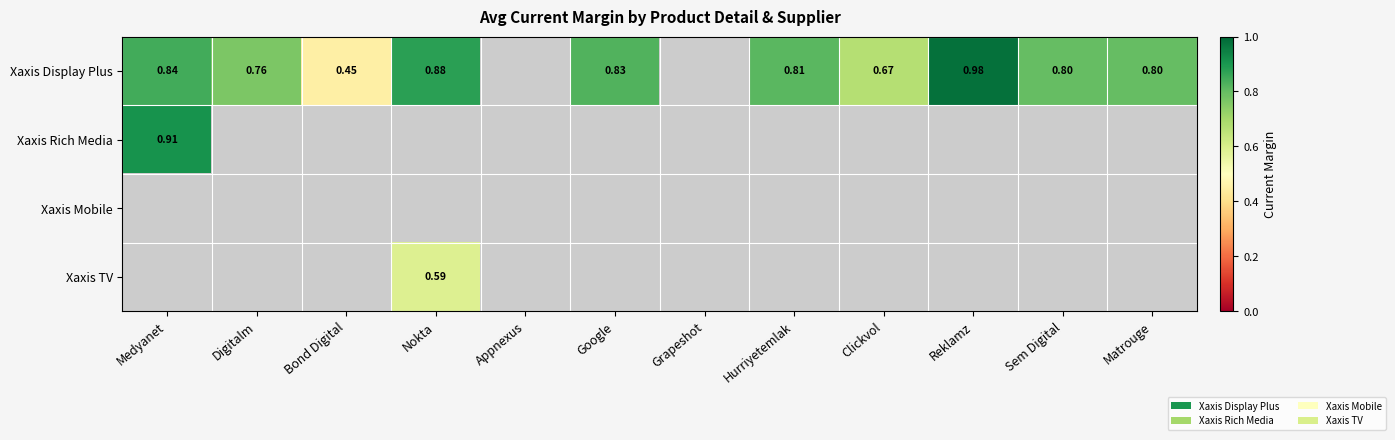

Is the value of Xaxis Display Plus at Google greater than the value of Xaxis Rich Media at Matrouge?

No